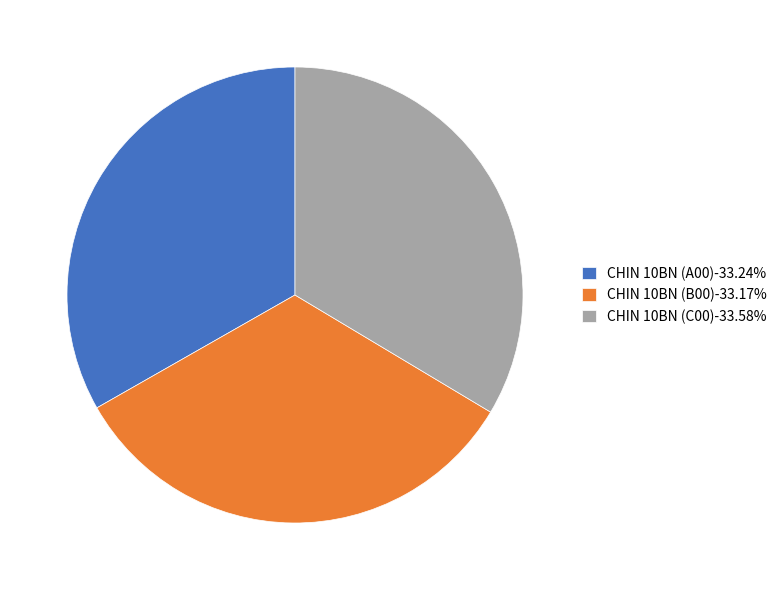

Combined, do CHIN 10BN (C00)-33.58% and CHIN 10BN (A00)-33.24% account for over 50%?

Yes